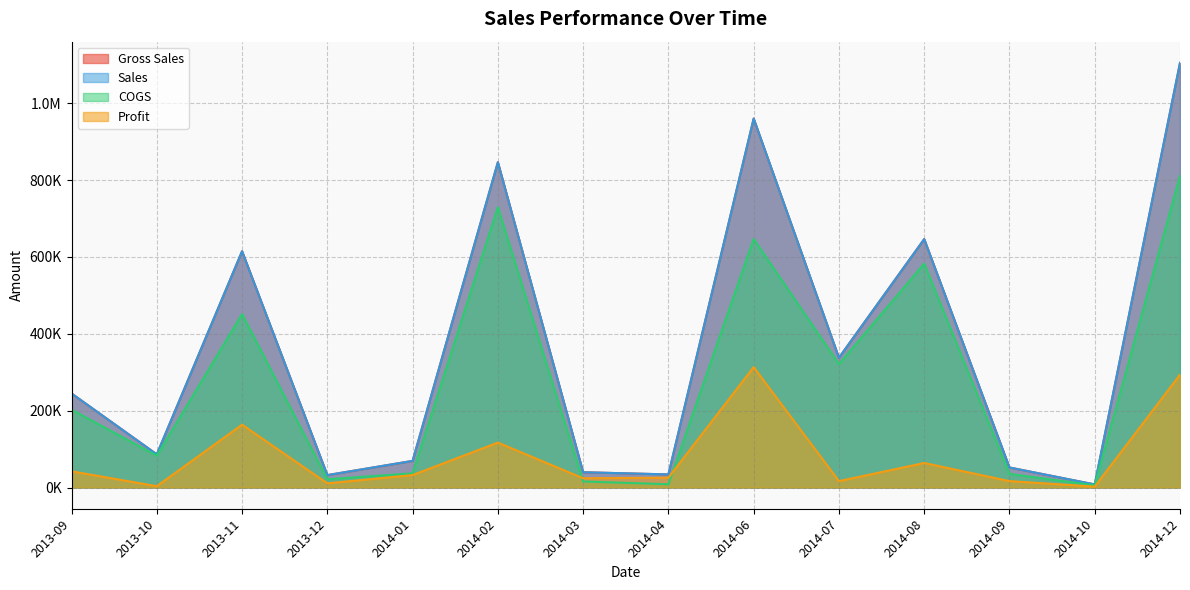

Rank the series by their maximum value, from lowest to highest.

Profit, COGS, Gross Sales, Sales